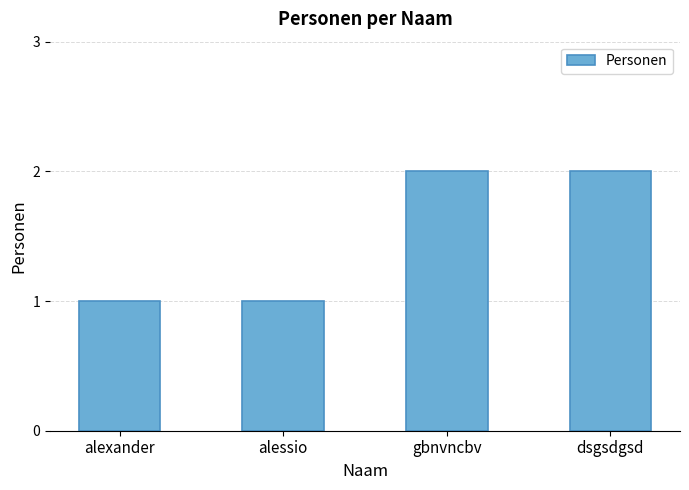

Reading left to right, extract all data points from this chart.

1	1	2	2